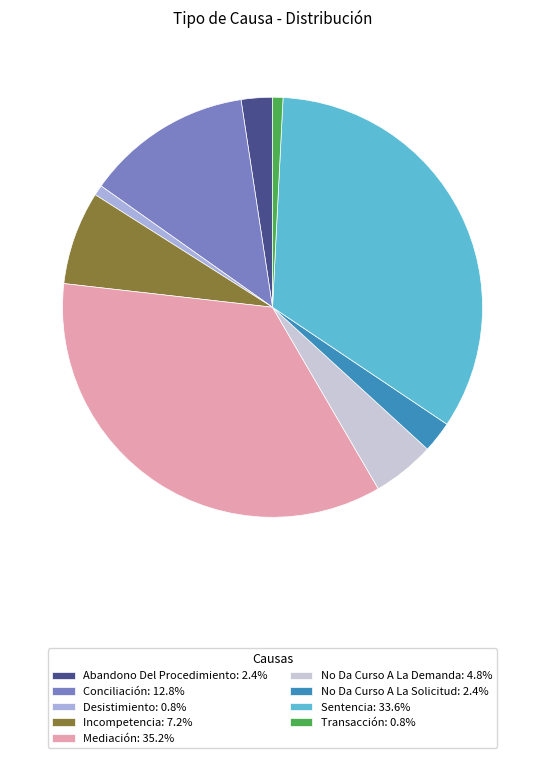

The Mediación slice represents 35% of the pie. True or false?

True